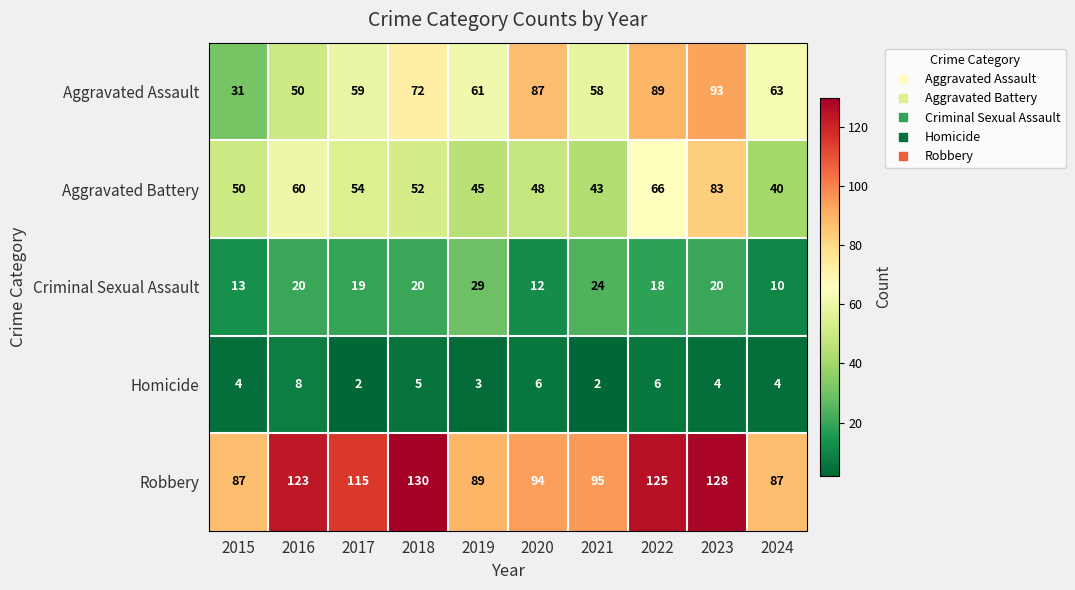

The value of Robbery at 2021 is 20. True or false?

False